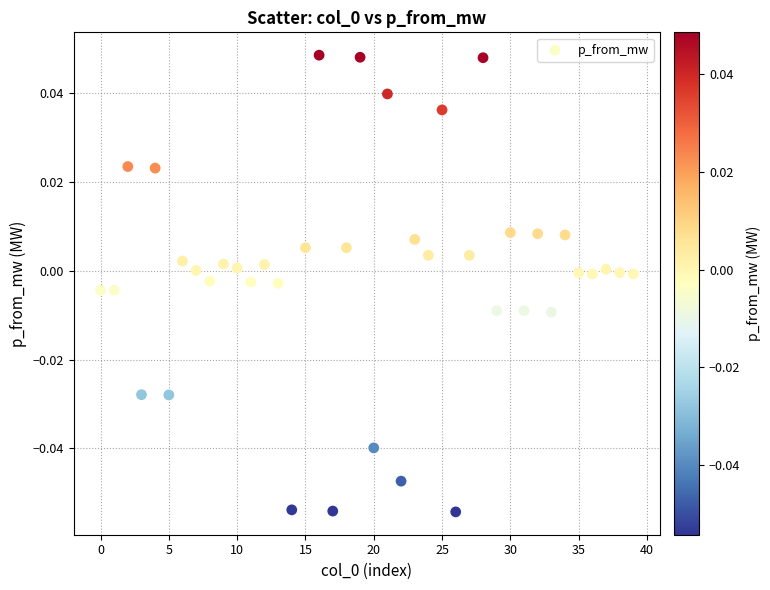

How many points are shown in the scatter plot?

40